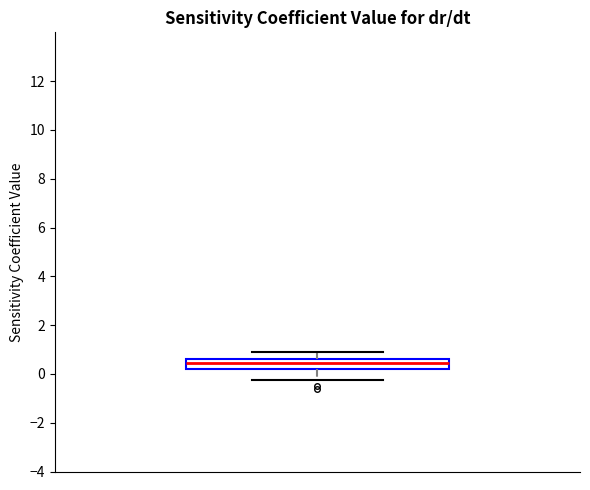

Transcribe this box plot: give where the median line is, the range the box spans, and where the two whiskers end, as read against the y-axis. The values are not printed on the chart, so give them approximately, as read against the axis.

median 0.4, box 0.2 to 0.6, whiskers -0.2 to 1.0